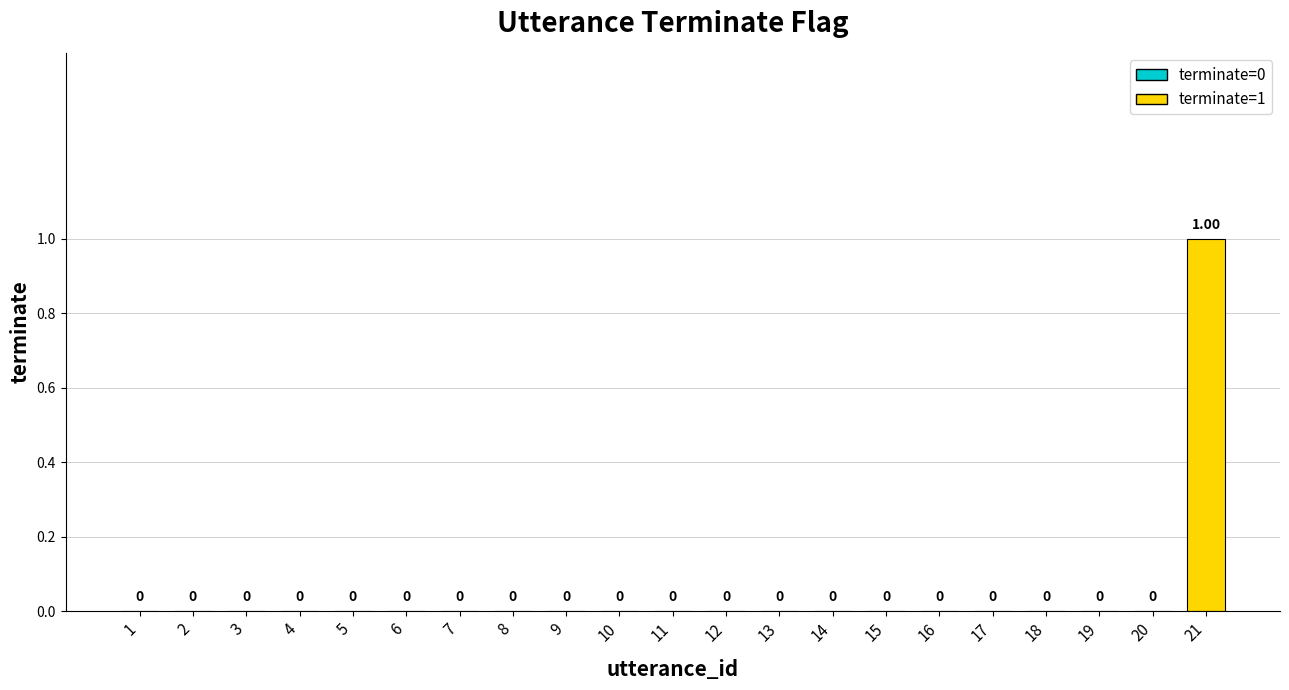

Between 14 and 21, which is larger?

21